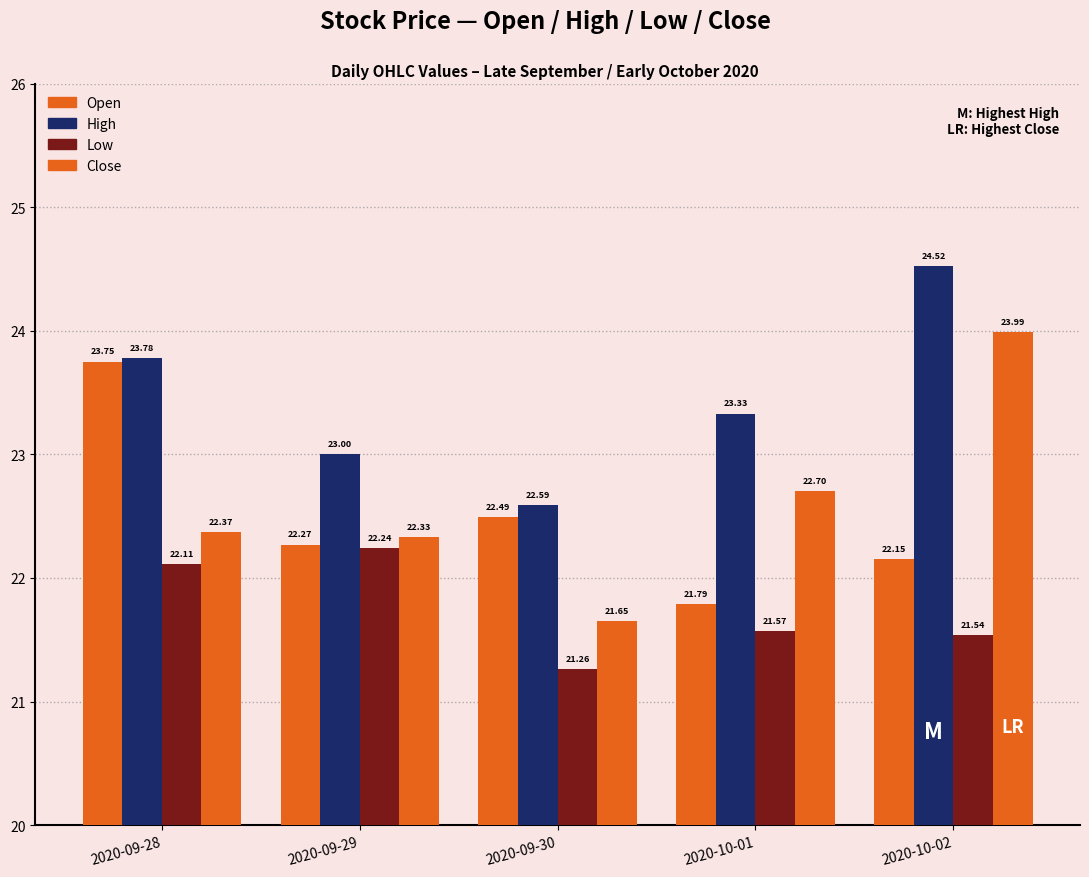

Is the value of High at 2020-09-29 greater than the value of Close at 2020-09-29?

Yes